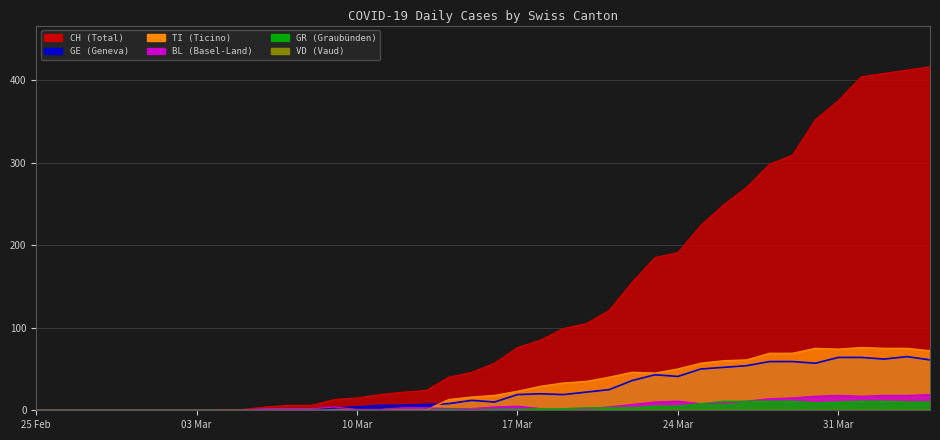

The CH series shows 191 at 24 Mar. True or false?

True